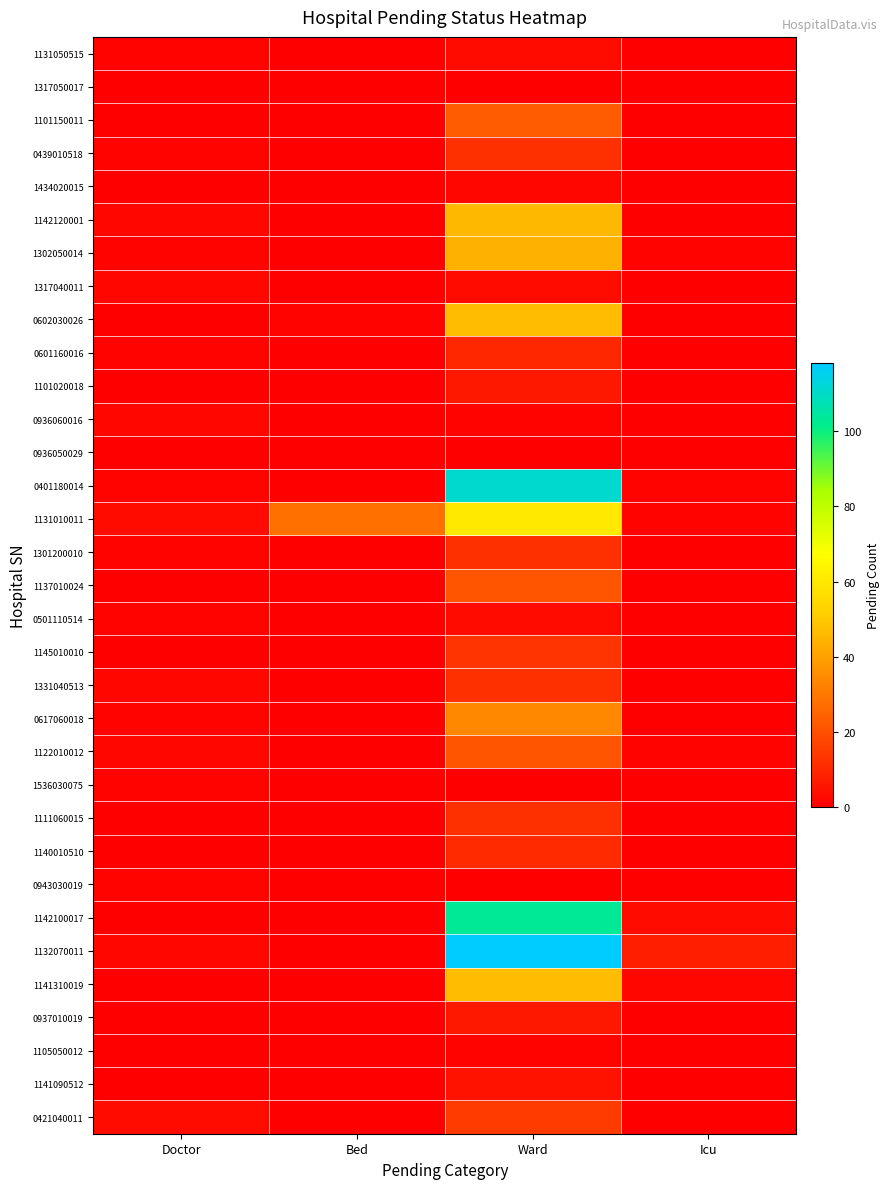

Reading left to right, list all the values displayed in this chart.

1131050515: Doctor=1	Bed=0	Ward=3	Icu=0
1317050017: Doctor=0	Bed=0	Ward=0	Icu=0
1101150011: Doctor=0	Bed=0	Ward=23	Icu=0
0439010518: Doctor=1	Bed=0	Ward=12	Icu=0
1434020015: Doctor=0	Bed=0	Ward=2	Icu=0
1142120001: Doctor=2	Bed=0	Ward=46	Icu=0
1302050014: Doctor=1	Bed=0	Ward=44	Icu=1
1317040011: Doctor=2	Bed=0	Ward=3	Icu=0
0602030026: Doctor=0	Bed=1	Ward=47	Icu=0
0601160016: Doctor=1	Bed=0	Ward=10	Icu=0
1101020018: Doctor=0	Bed=0	Ward=6	Icu=0
0936060016: Doctor=2	Bed=0	Ward=1	Icu=0
0936050029: Doctor=0	Bed=0	Ward=0	Icu=0
0401180014: Doctor=1	Bed=0	Ward=111	Icu=1
1131010011: Doctor=3	Bed=28	Ward=60	Icu=1
1301200010: Doctor=1	Bed=0	Ward=12	Icu=0
1137010024: Doctor=0	Bed=0	Ward=21	Icu=0
0501110514: Doctor=1	Bed=0	Ward=3	Icu=0
1145010010: Doctor=0	Bed=0	Ward=13	Icu=0
1331040513: Doctor=2	Bed=0	Ward=12	Icu=0
0617060018: Doctor=1	Bed=0	Ward=34	Icu=0
1122010012: Doctor=2	Bed=0	Ward=21	Icu=1
1536030075: Doctor=1	Bed=0	Ward=0	Icu=0
1111060015: Doctor=0	Bed=0	Ward=12	Icu=0
1140010510: Doctor=0	Bed=0	Ward=11	Icu=0
0943030019: Doctor=1	Bed=0	Ward=0	Icu=0
1142100017: Doctor=0	Bed=0	Ward=103	Icu=3
1132070011: Doctor=2	Bed=0	Ward=118	Icu=8
1141310019: Doctor=0	Bed=0	Ward=47	Icu=2
0937010019: Doctor=0	Bed=0	Ward=6	Icu=0
1105050012: Doctor=0	Bed=0	Ward=1	Icu=0
1141090512: Doctor=0	Bed=0	Ward=5	Icu=0
0421040011: Doctor=3	Bed=0	Ward=15	Icu=0